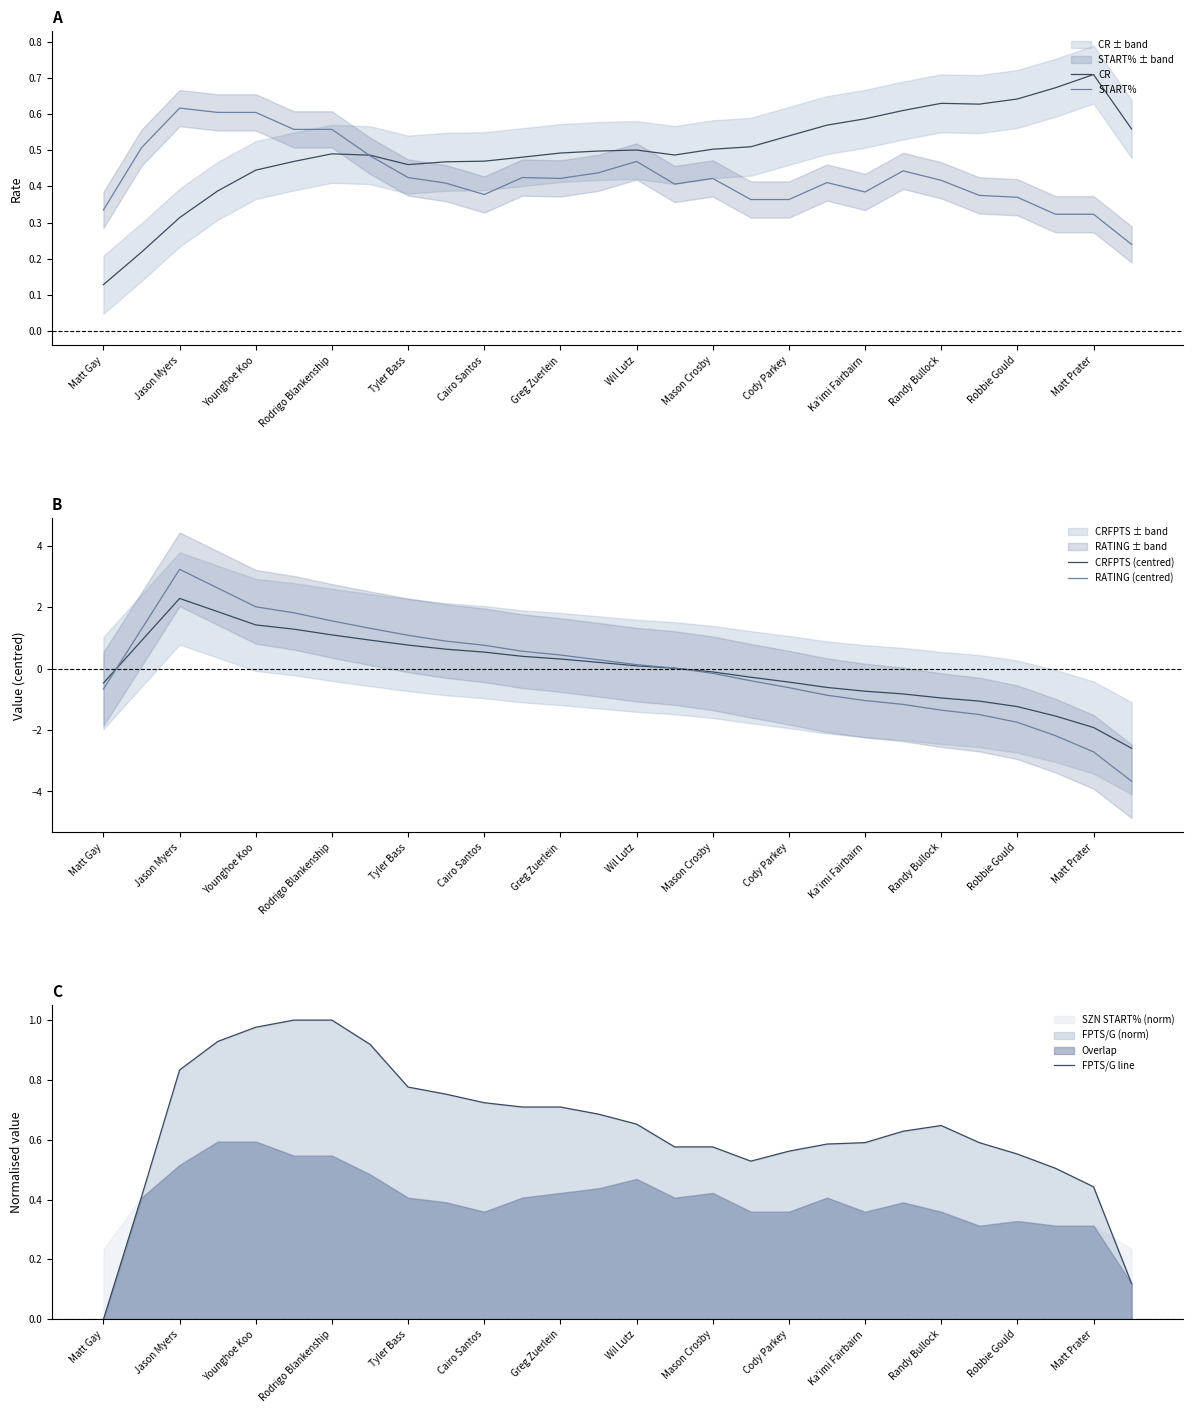

What value does the RATING (centred) series have at Randy Bullock?

-1.4